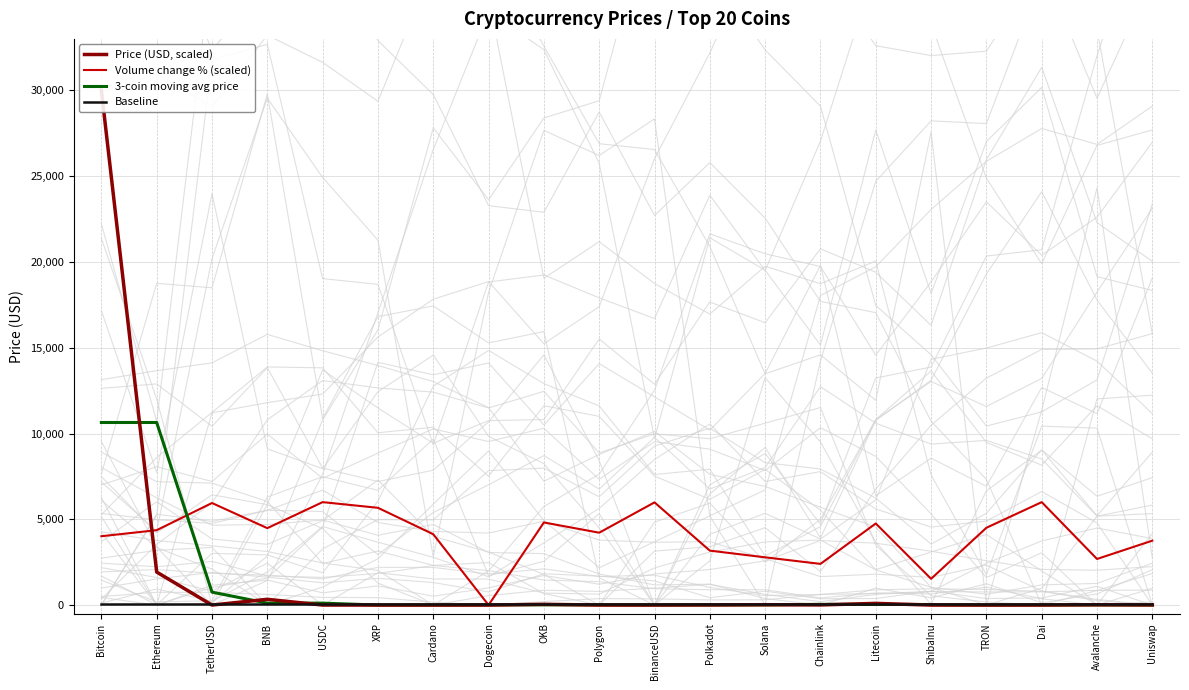

Which series ends up on top after the final intersection of Volume change % (scaled) and Baseline?

Volume change % (scaled)